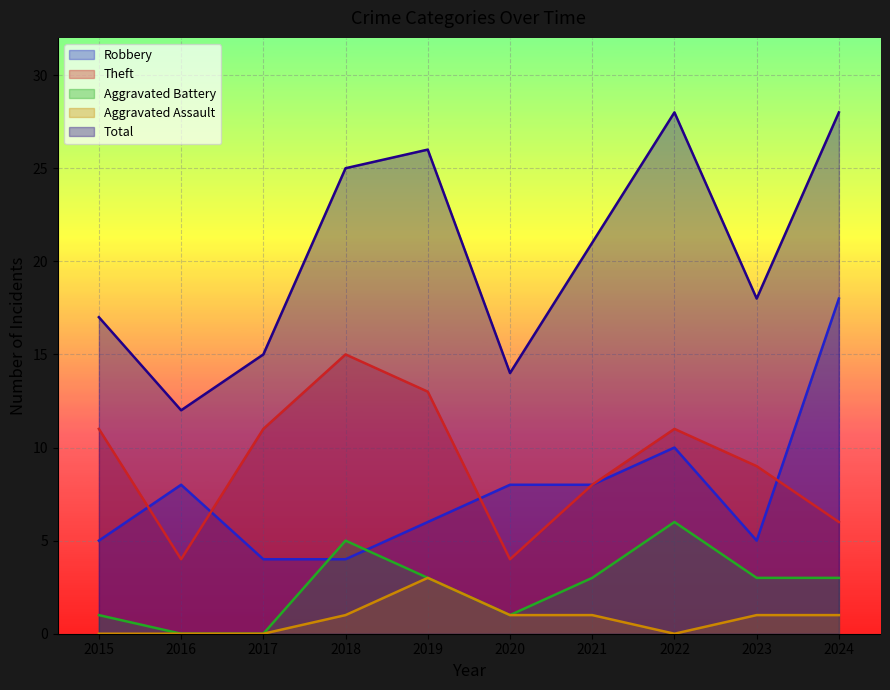

Between 2018 and 2021, which series saw the biggest shift?

Theft